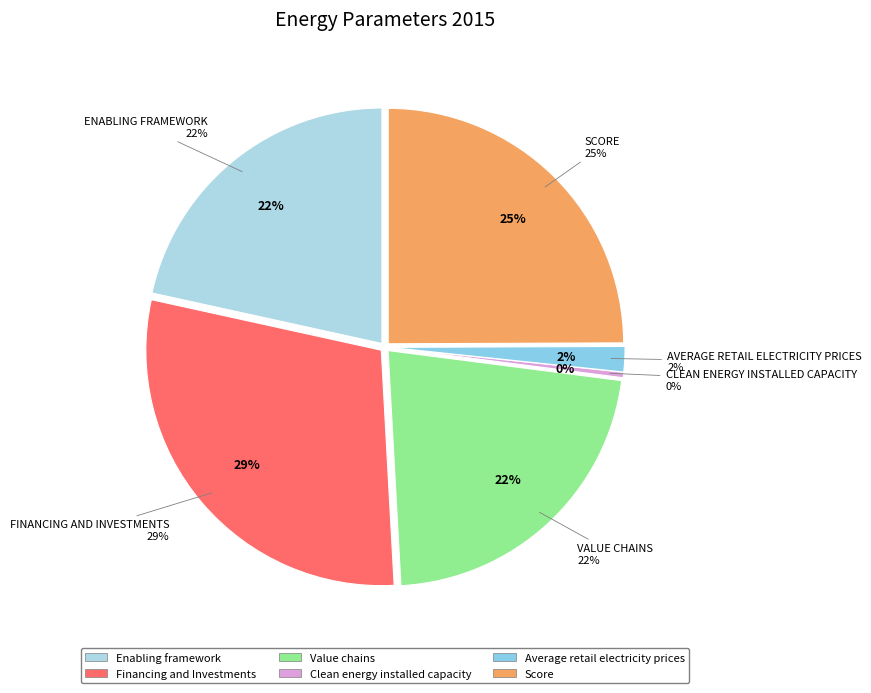

Is it true that Score is 36% of the pie?

False